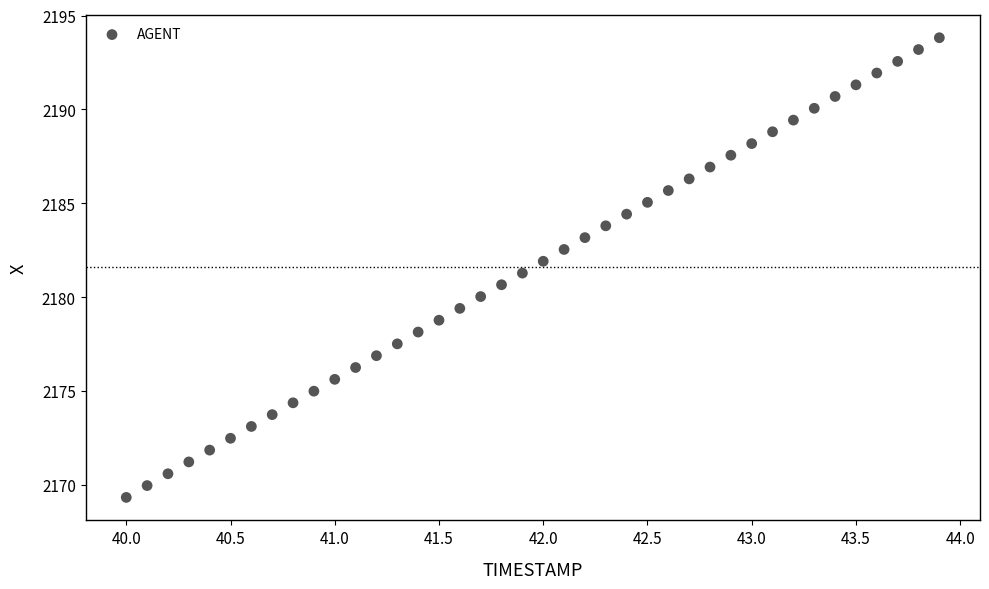

What is the range of X values (max minus min)?

3.9